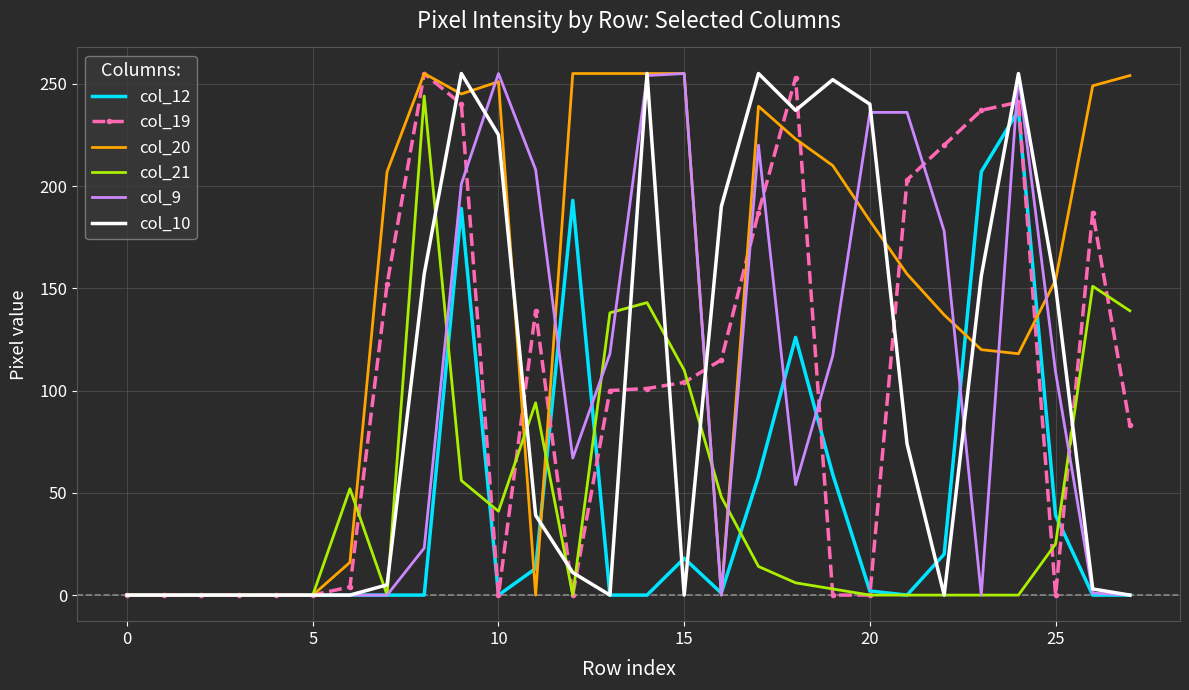

What is the maximum value shown in the chart?

255